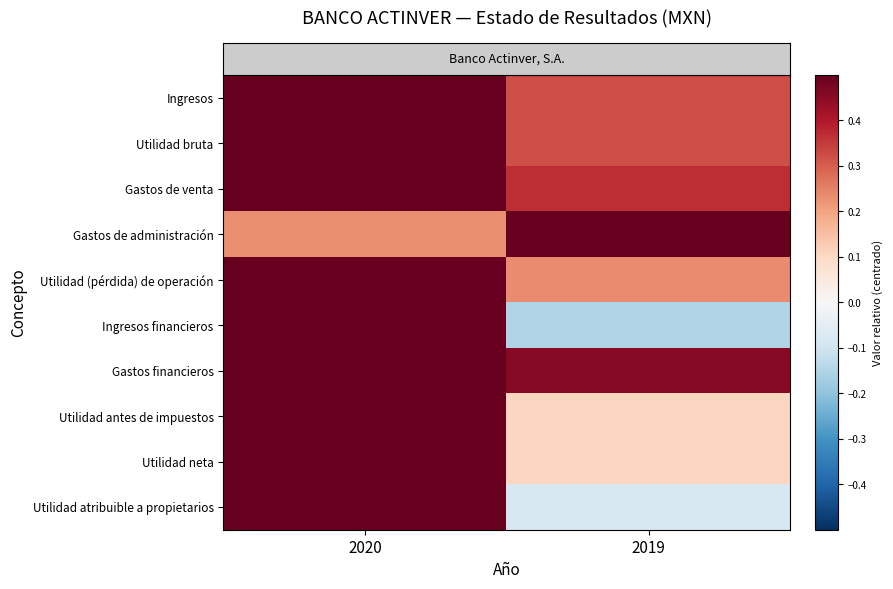

What is the smallest value displayed?

-0.1